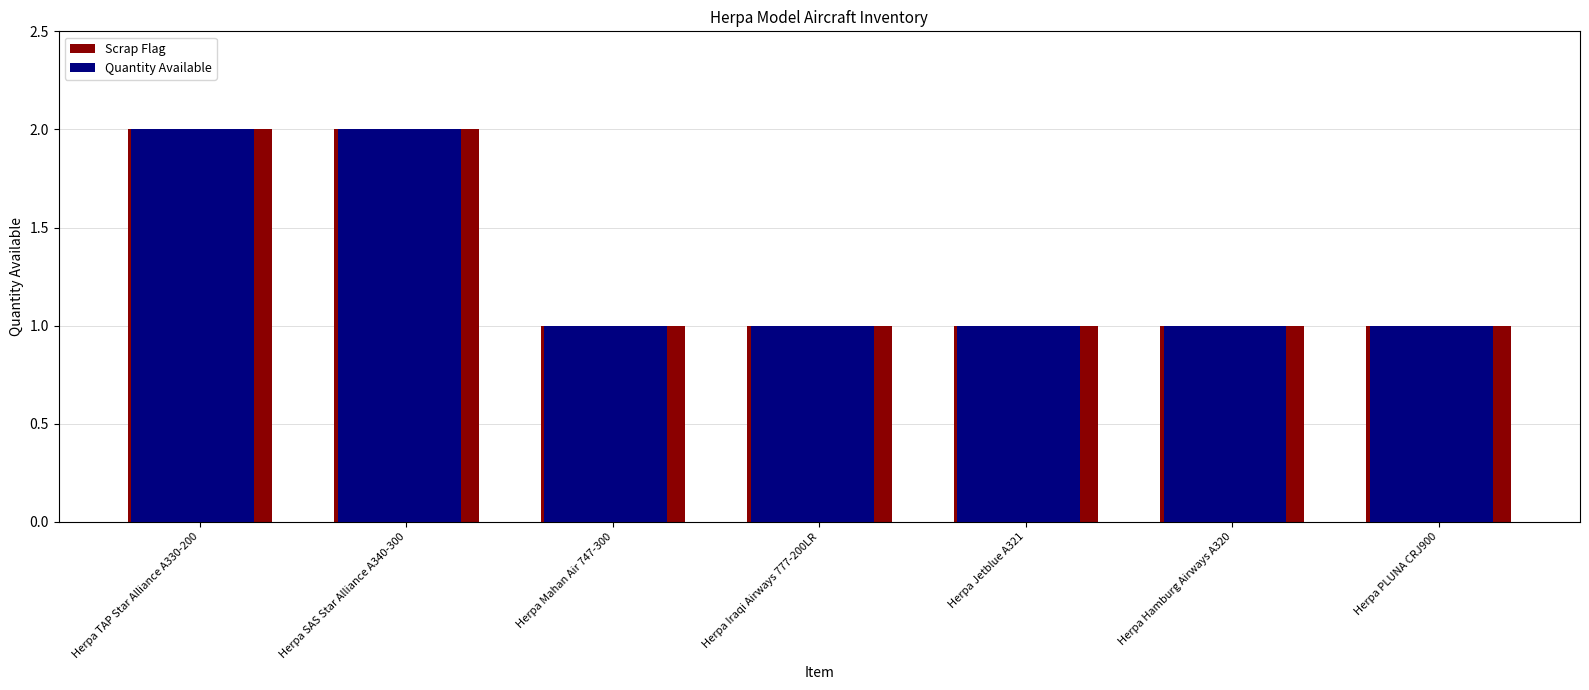

Reading left to right, list all the values displayed in this chart.

Scrap Flag: Herpa TAP Star Alliance A330-200=2	Herpa SAS Star Alliance A340-300=2	Herpa Mahan Air 747-300=1	Herpa Iraqi Airways 777-200LR=1	Herpa Jetblue A321=1	Herpa Hamburg Airways A320=1	Herpa PLUNA CRJ900=1
Quantity Available: Herpa TAP Star Alliance A330-200=2	Herpa SAS Star Alliance A340-300=2	Herpa Mahan Air 747-300=1	Herpa Iraqi Airways 777-200LR=1	Herpa Jetblue A321=1	Herpa Hamburg Airways A320=1	Herpa PLUNA CRJ900=1